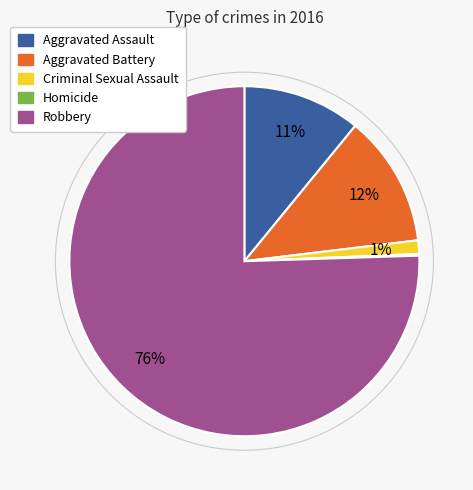

Is the sum of Aggravated Battery and Criminal Sexual Assault greater than half?

No